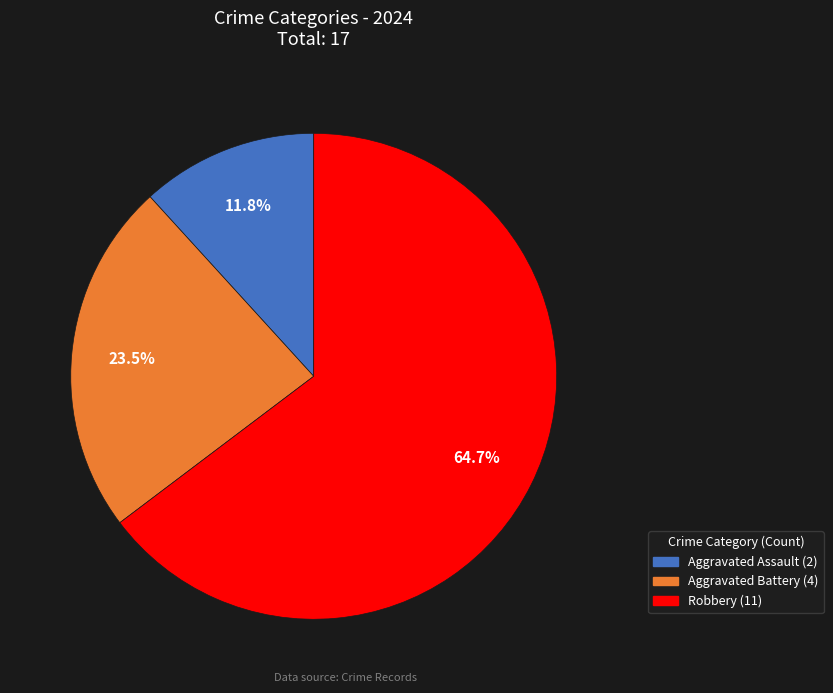

Which category accounts for the majority?

Robbery